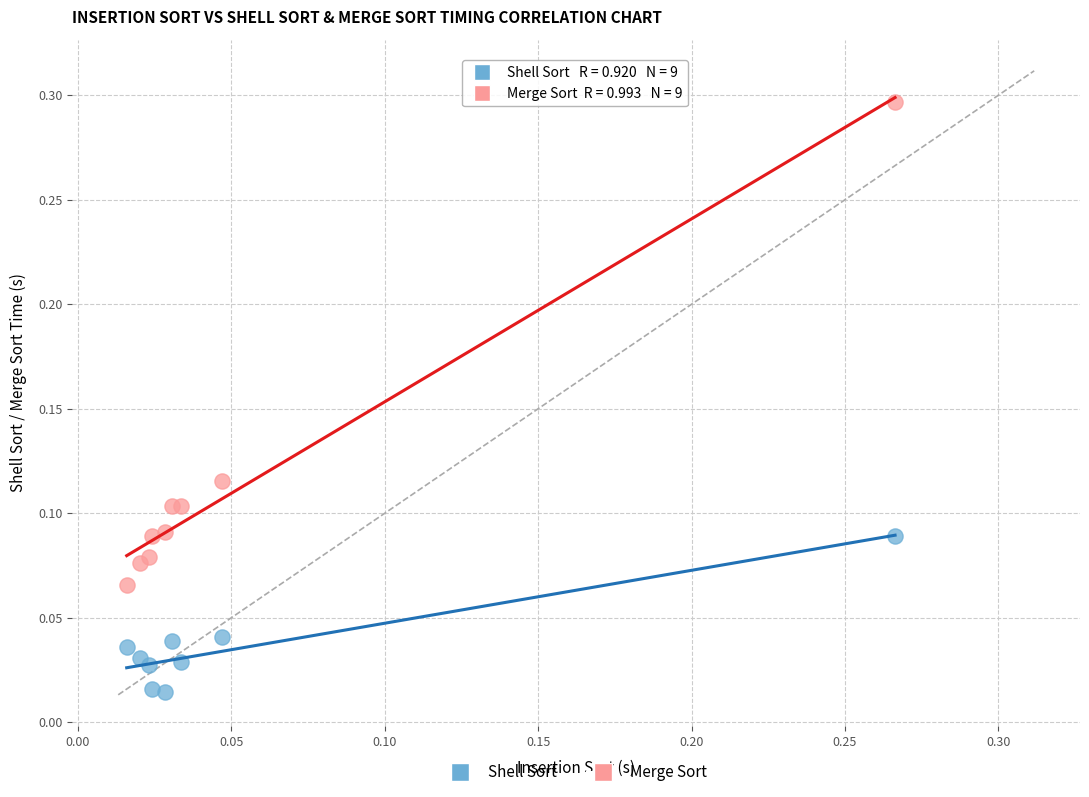

Which series has the widest spread of Y values?

Merge Sort